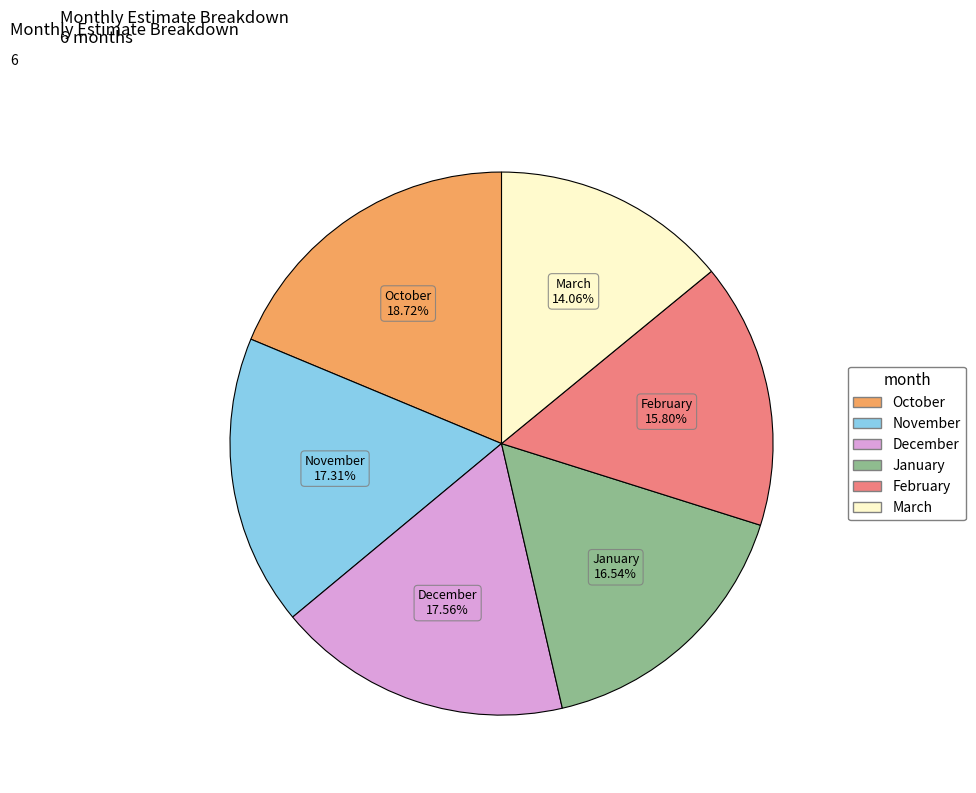

Between January and March, which is larger?

January